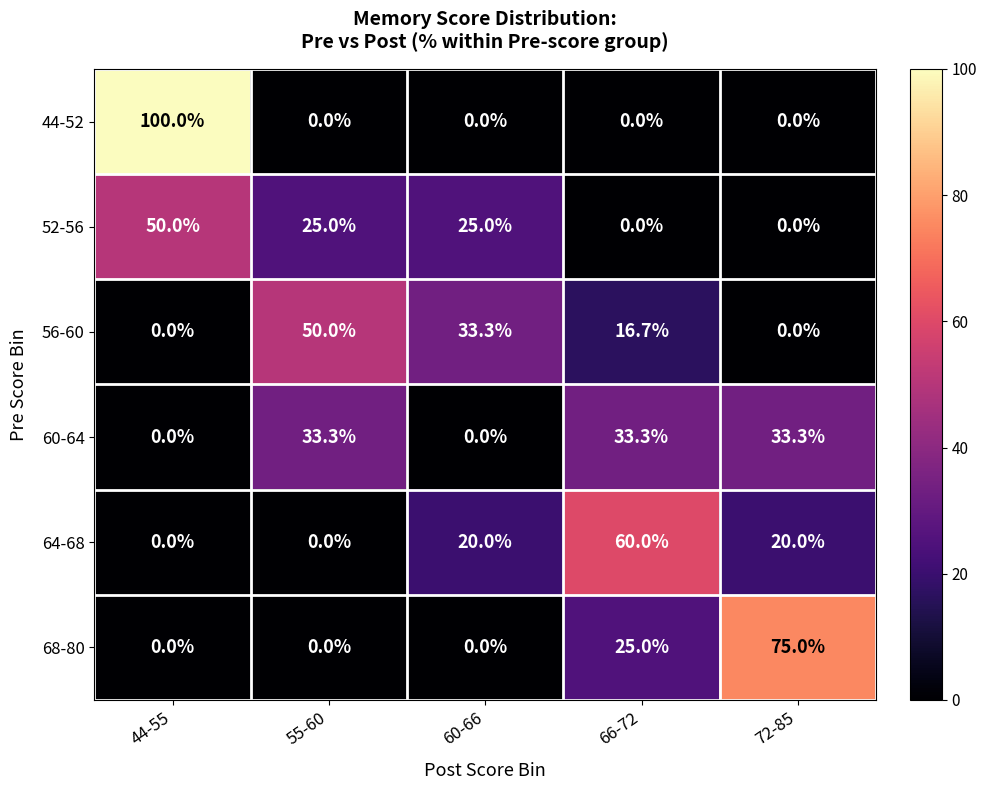

Reading left to right, transcribe all the data shown in this chart.

44-52: 44-55=100.0	55-60=0.0	60-66=0.0	66-72=0.0	72-85=0.0
52-56: 44-55=50.0	55-60=25.0	60-66=25.0	66-72=0.0	72-85=0.0
56-60: 44-55=0.0	55-60=50.0	60-66=33.3	66-72=16.7	72-85=0.0
60-64: 44-55=0.0	55-60=33.3	60-66=0.0	66-72=33.3	72-85=33.3
64-68: 44-55=0.0	55-60=0.0	60-66=20.0	66-72=60.0	72-85=20.0
68-80: 44-55=0.0	55-60=0.0	60-66=0.0	66-72=25.0	72-85=75.0